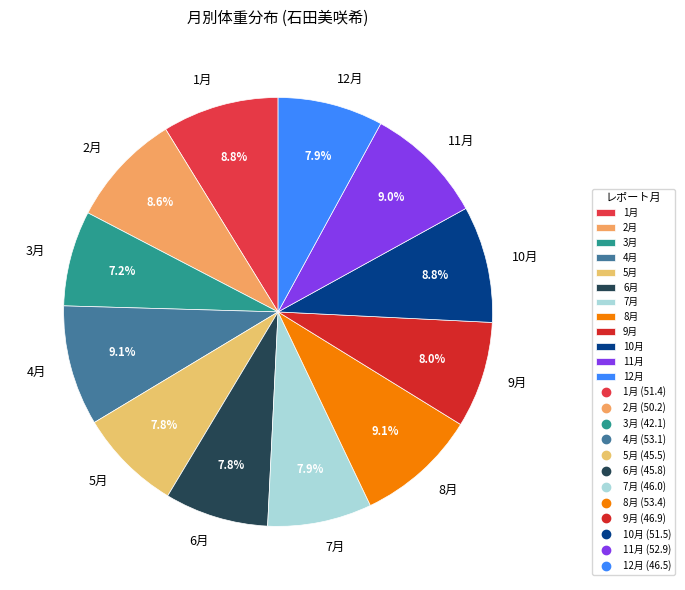

To the nearest percent, what is the difference between the largest and smallest slice percentages?

2%